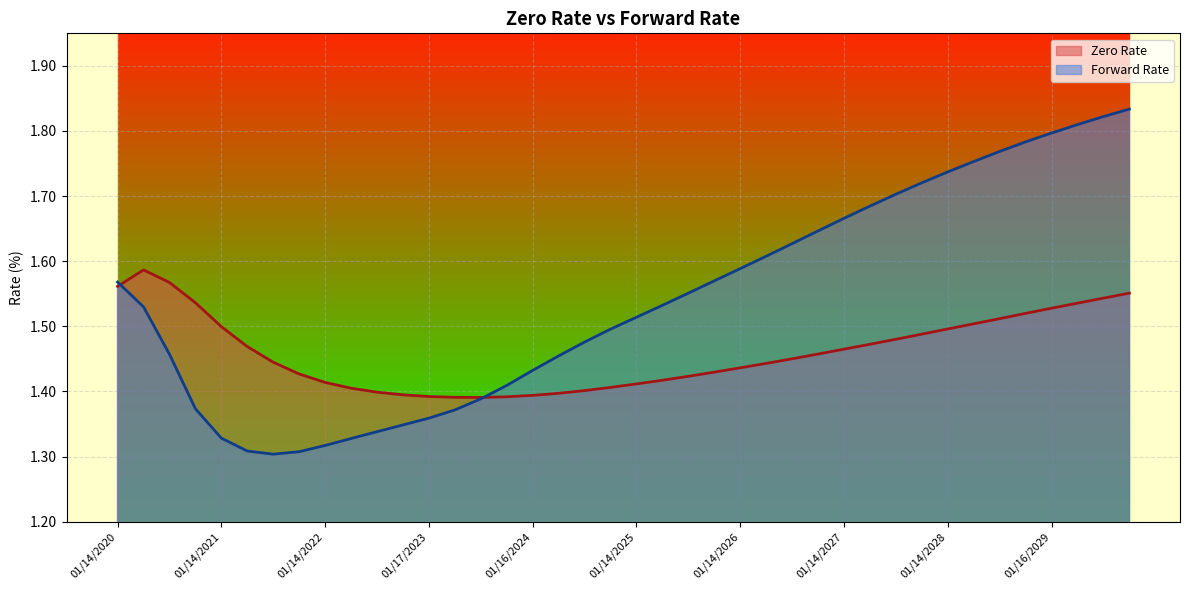

How many data points does each series have?

40